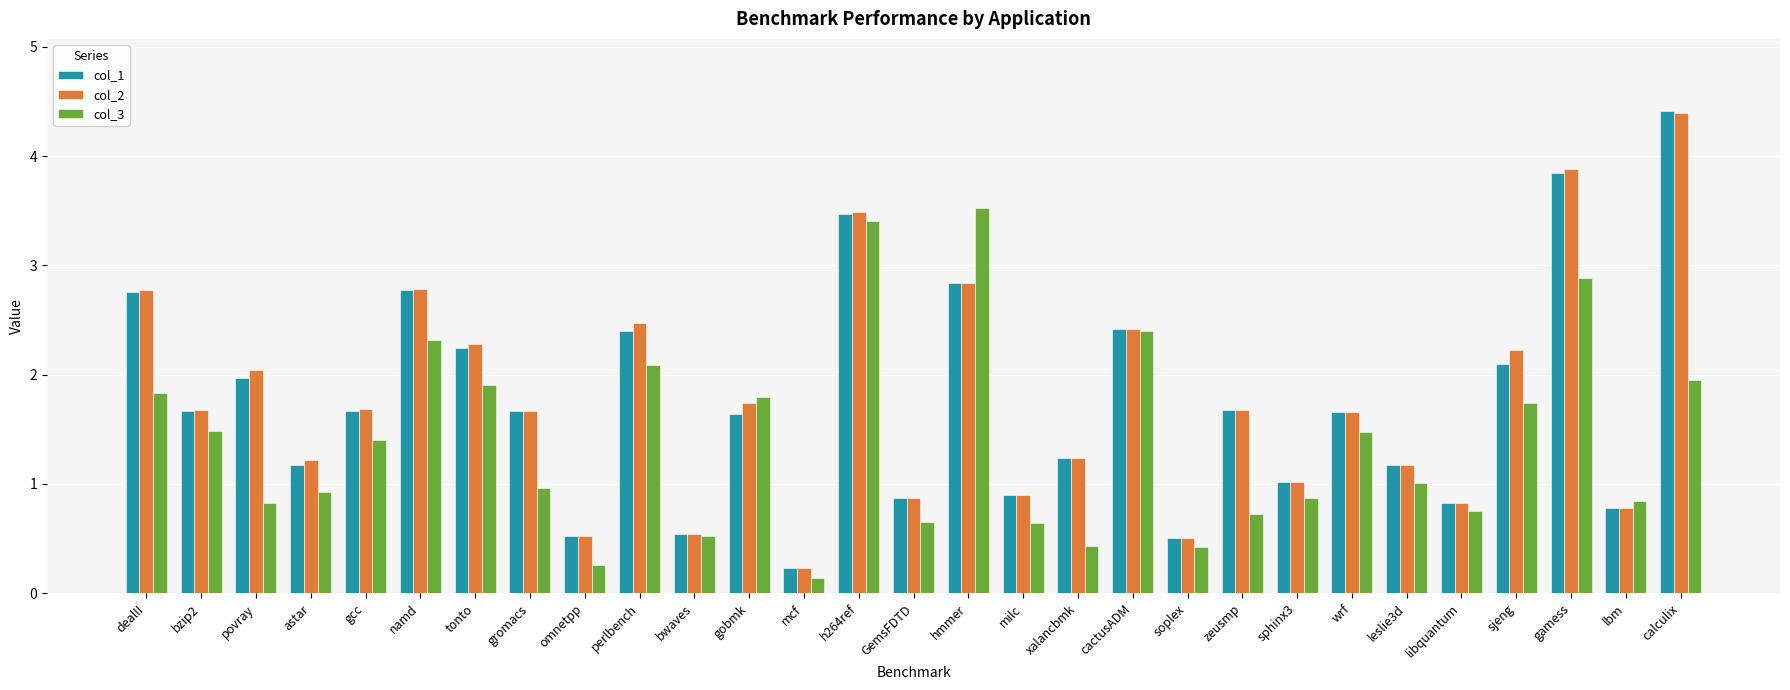

Is it true that col_3 equals 0.6 at GemsFDTD?

True